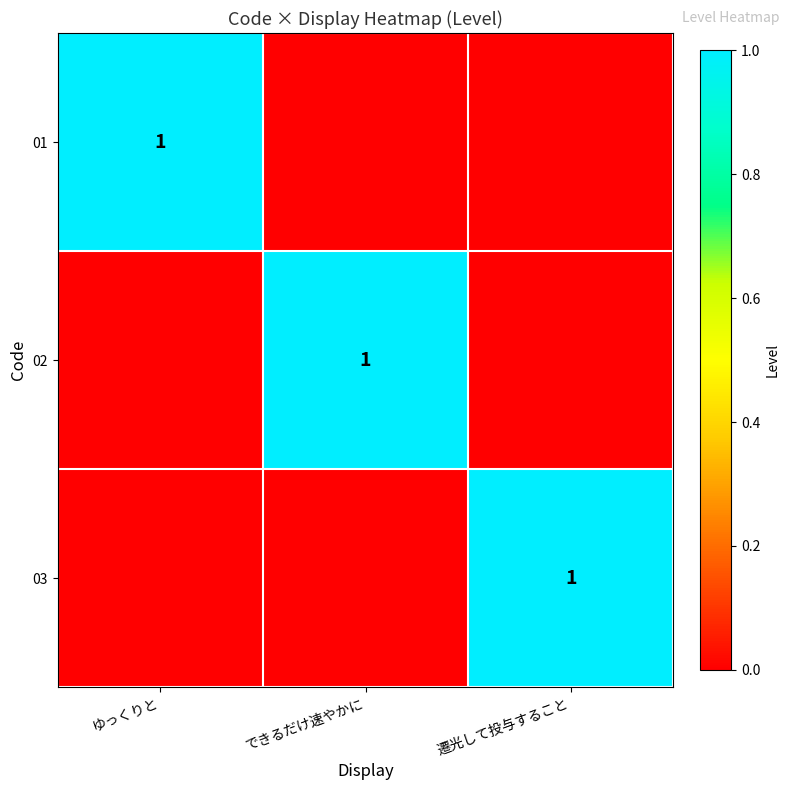

Between ゆっくりと and できるだけ速やかに, which is larger?

ゆっくりと